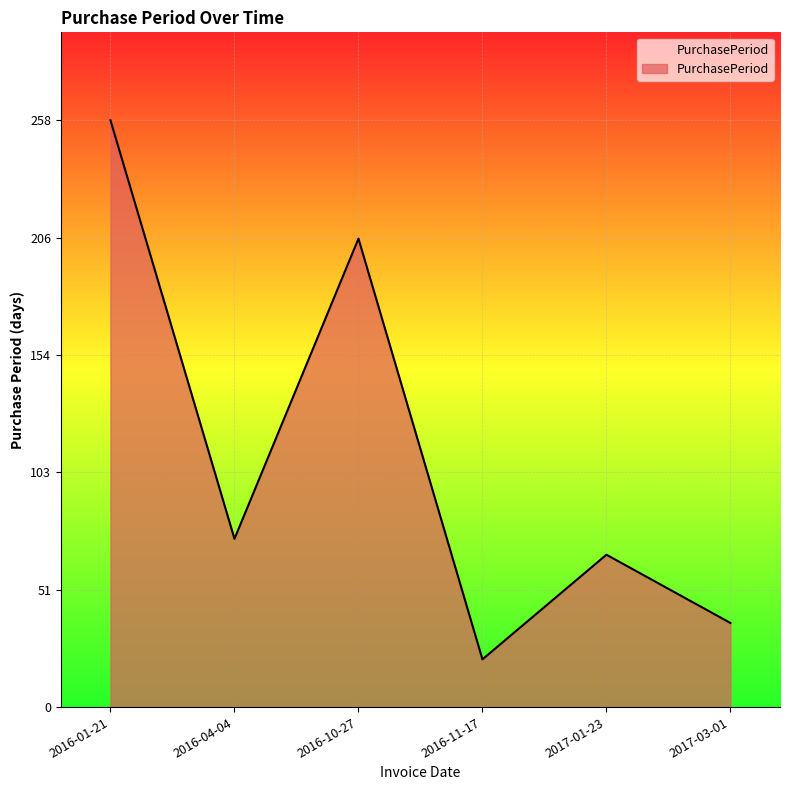

Where does the data first go above 74?

2016-01-21